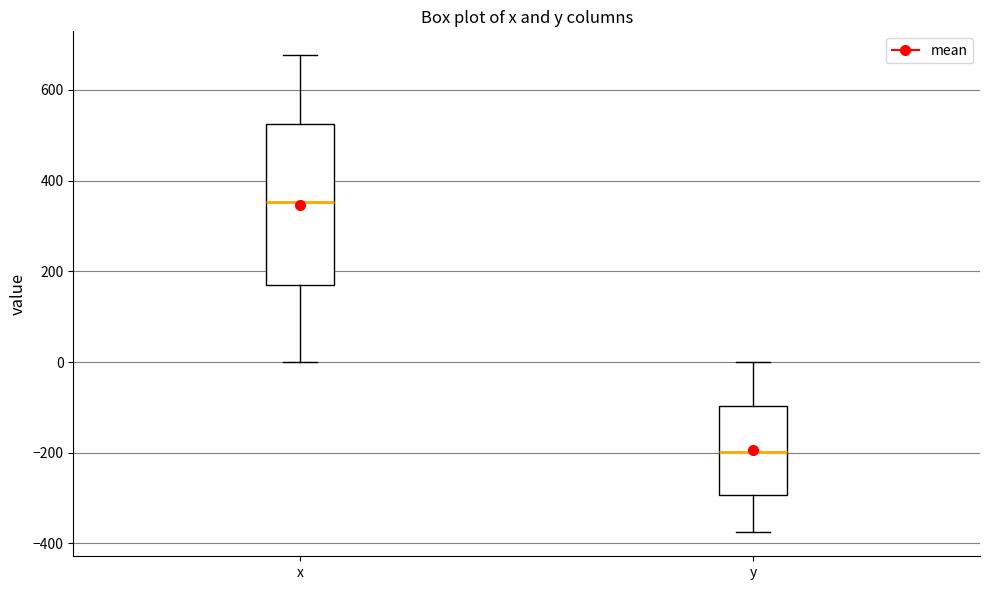

Which box is the tallest, from its lower edge to its upper edge?

x